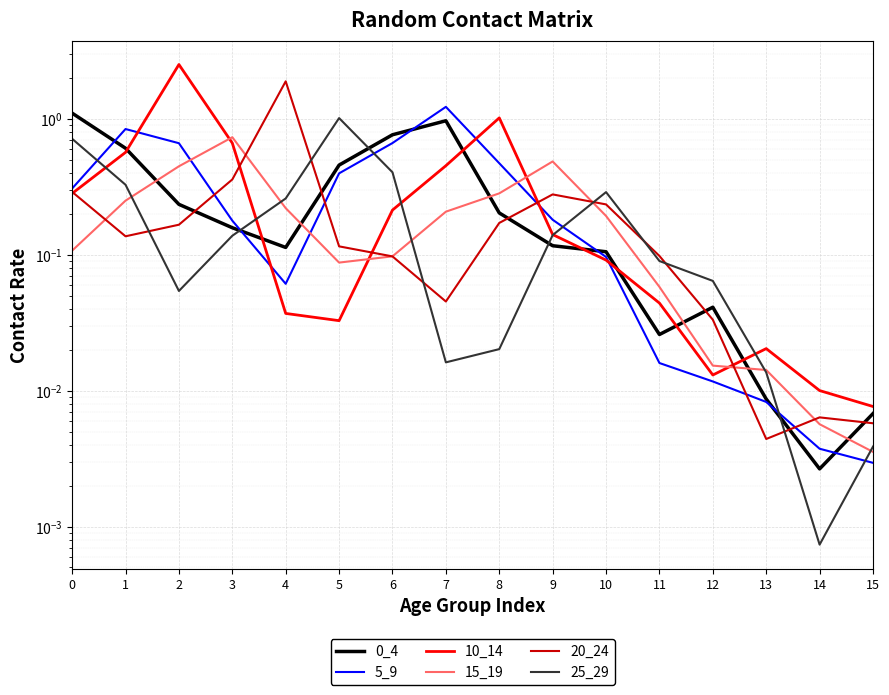

Is the value of 10_14 at 7 greater than the value of 25_29 at 14?

Yes